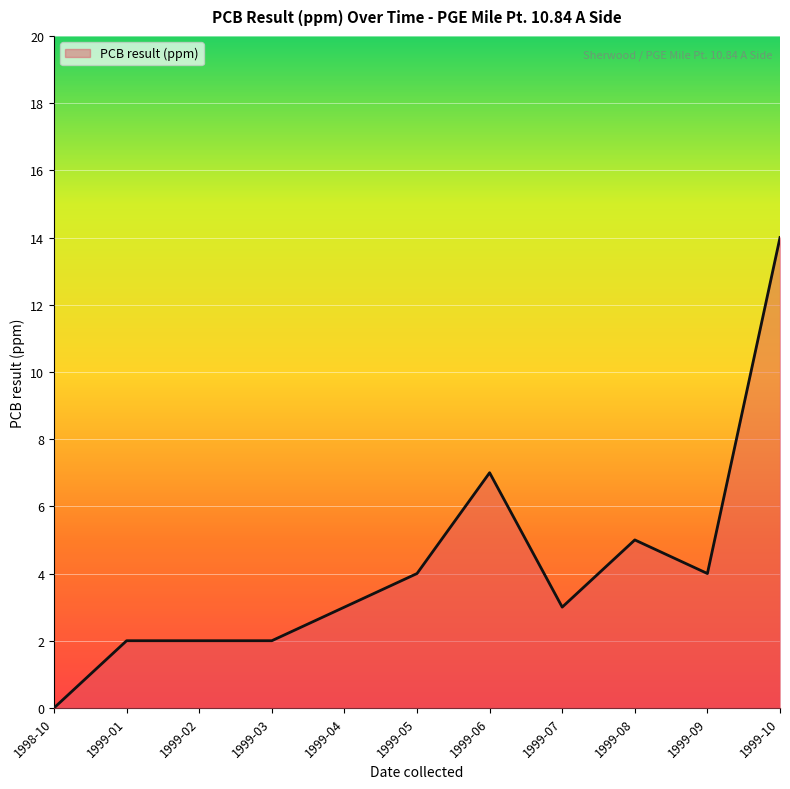

What is the ratio of the value at 1999-04 to the value at 1999-10?

0.2